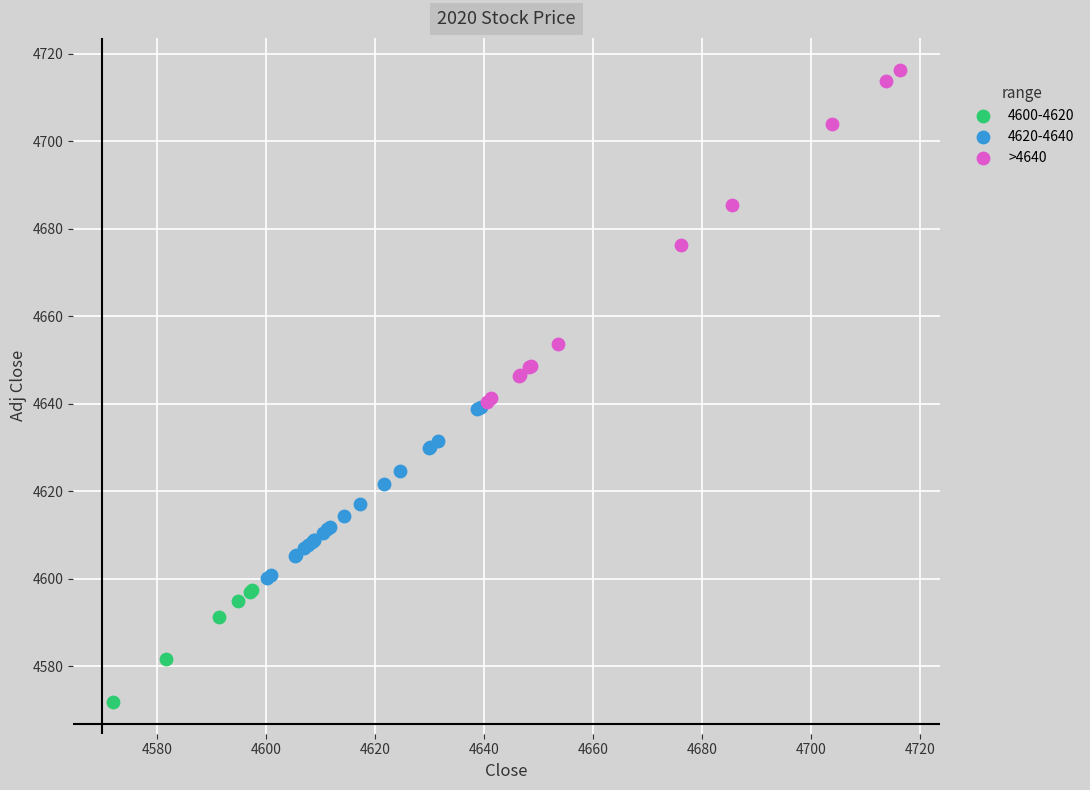

Which series has the widest spread of Y values?

>4640